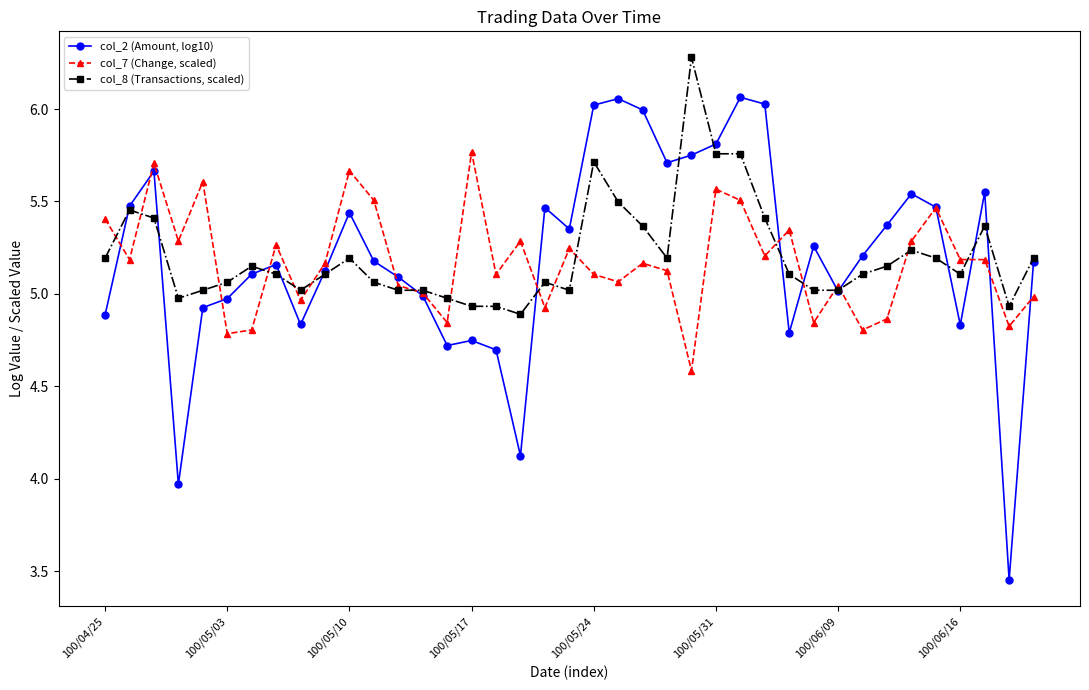

What is the maximum value for col_8 (Transactions, scaled)?

6.3